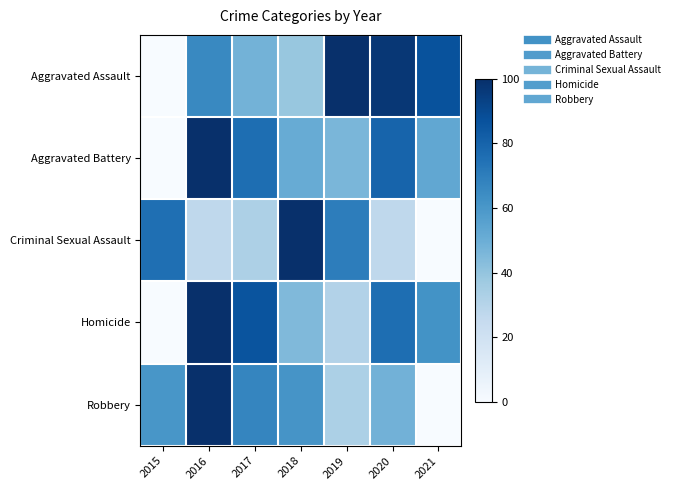

Reading left to right, list all the values displayed in this chart.

Aggravated Assault: 2015=0.0	2016=66.0	2017=48.0	2018=39.0	2019=100.0	2020=97.0	2021=87.0
Aggravated Battery: 2015=0.0	2016=100.0	2017=75.8	2018=51.0	2019=46.3	2020=79.9	2021=53.0
Criminal Sexual Assault: 2015=75.7	2016=27.0	2017=32.4	2018=100.0	2019=70.3	2020=27.0	2021=0.0
Homicide: 2015=0.0	2016=100.0	2017=86.2	2018=44.8	2019=31.0	2020=75.9	2021=62.1
Robbery: 2015=60.5	2016=100.0	2017=67.1	2018=61.2	2019=32.9	2020=48.1	2021=0.0